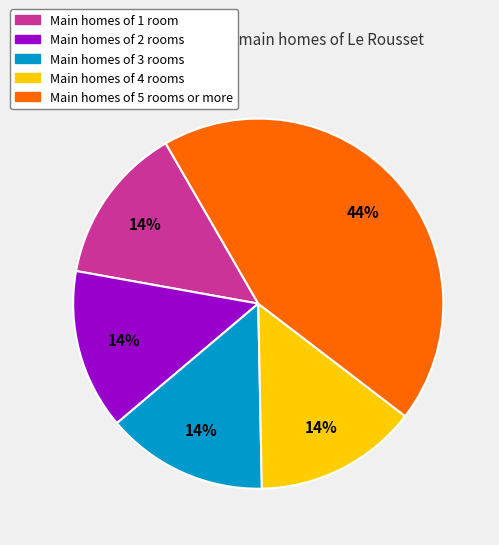

The Main homes of 3 rooms slice represents 14% of the pie. True or false?

True